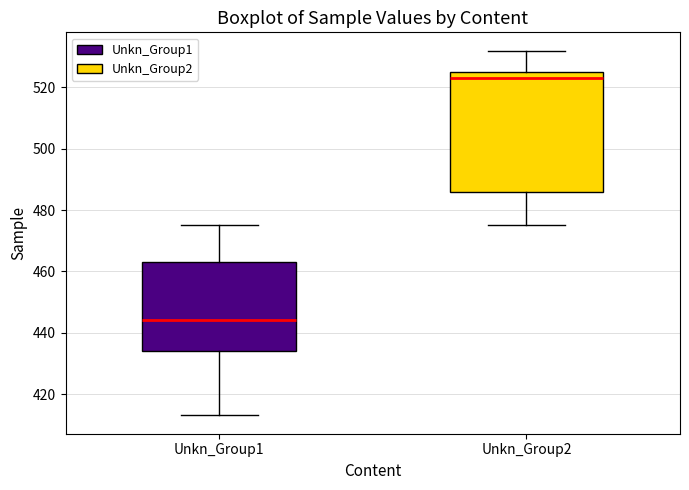

Reading left to right, transcribe this box plot: for each box, give where its median line is, the range the box spans, and where its two whiskers end, as read against the y-axis. The values are not printed on the chart, so give them approximately, as read against the axis.

Unkn_Group1: median 444, box 434 to 464, whiskers 414 to 476
Unkn_Group2: median 524, box 486 to 526, whiskers 476 to 532